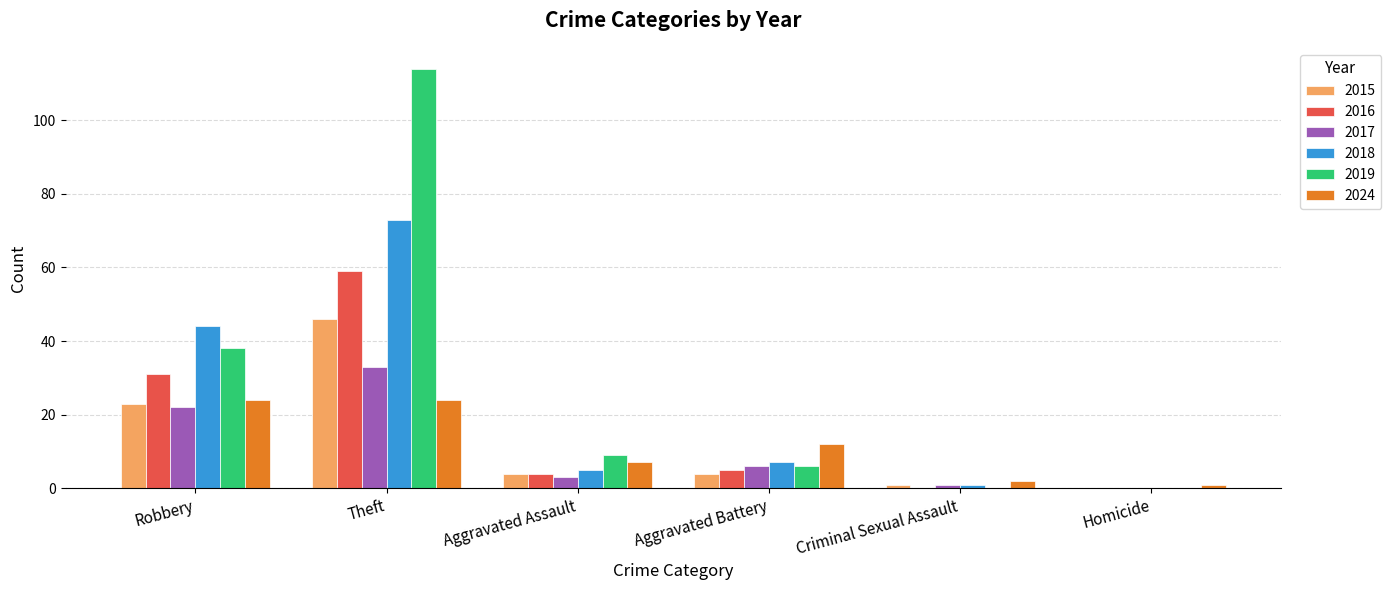

Which series has the widest spread of values?

2019